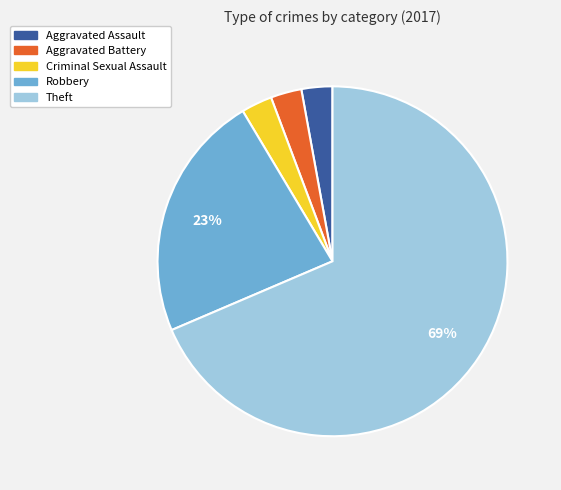

Which slice is the largest?

Theft